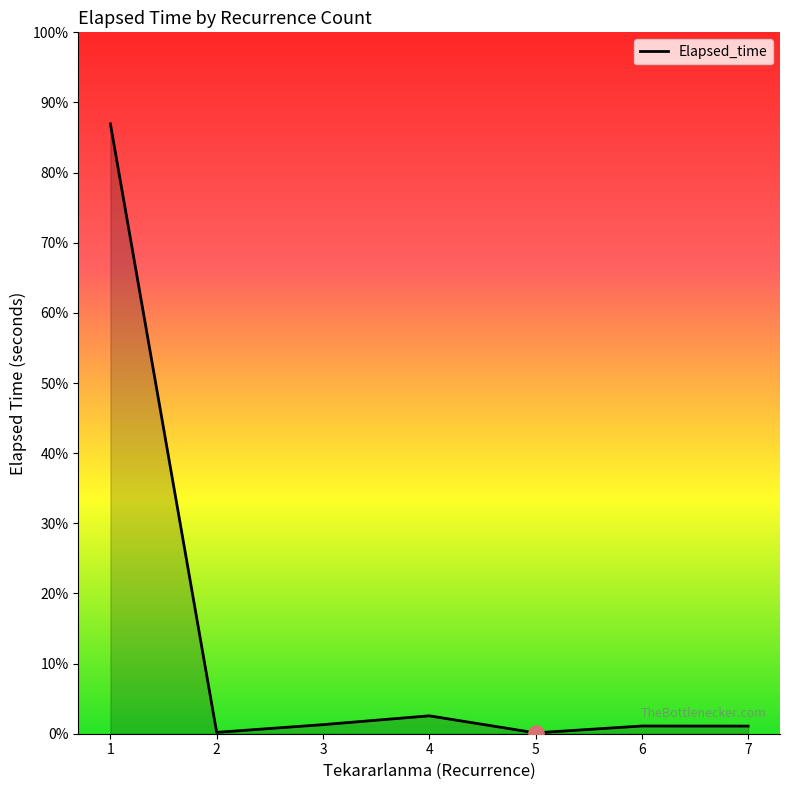

Which has a higher value, 6 or 3?

3